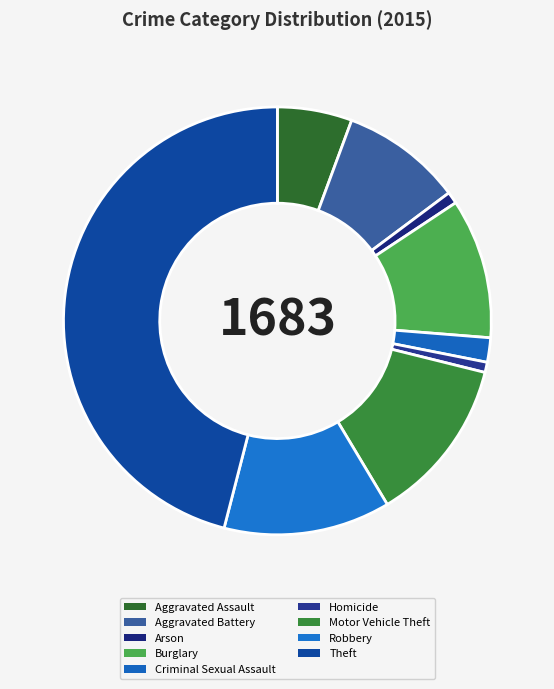

How many segments does this pie chart have?

9